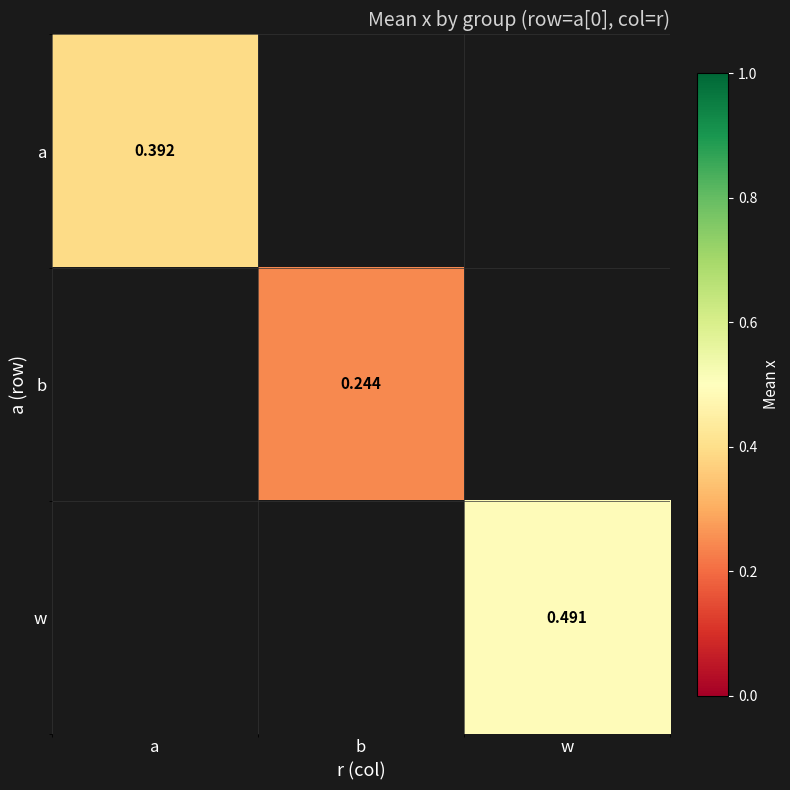

Is the value of b at b greater than the value of a at a?

No